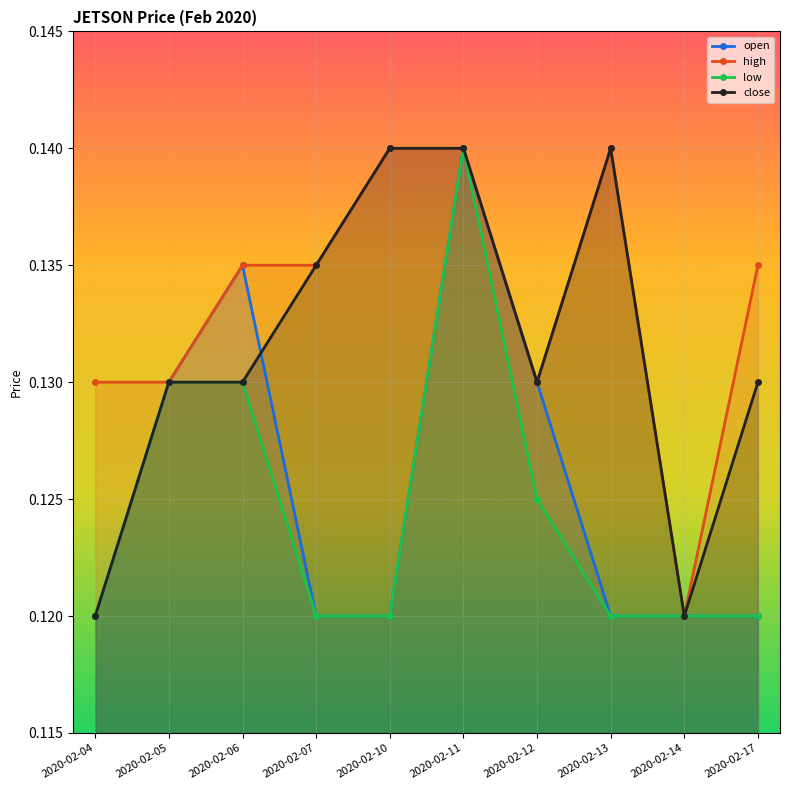

Where do close and open first cross each other?

2020-02-06 and 2020-02-07